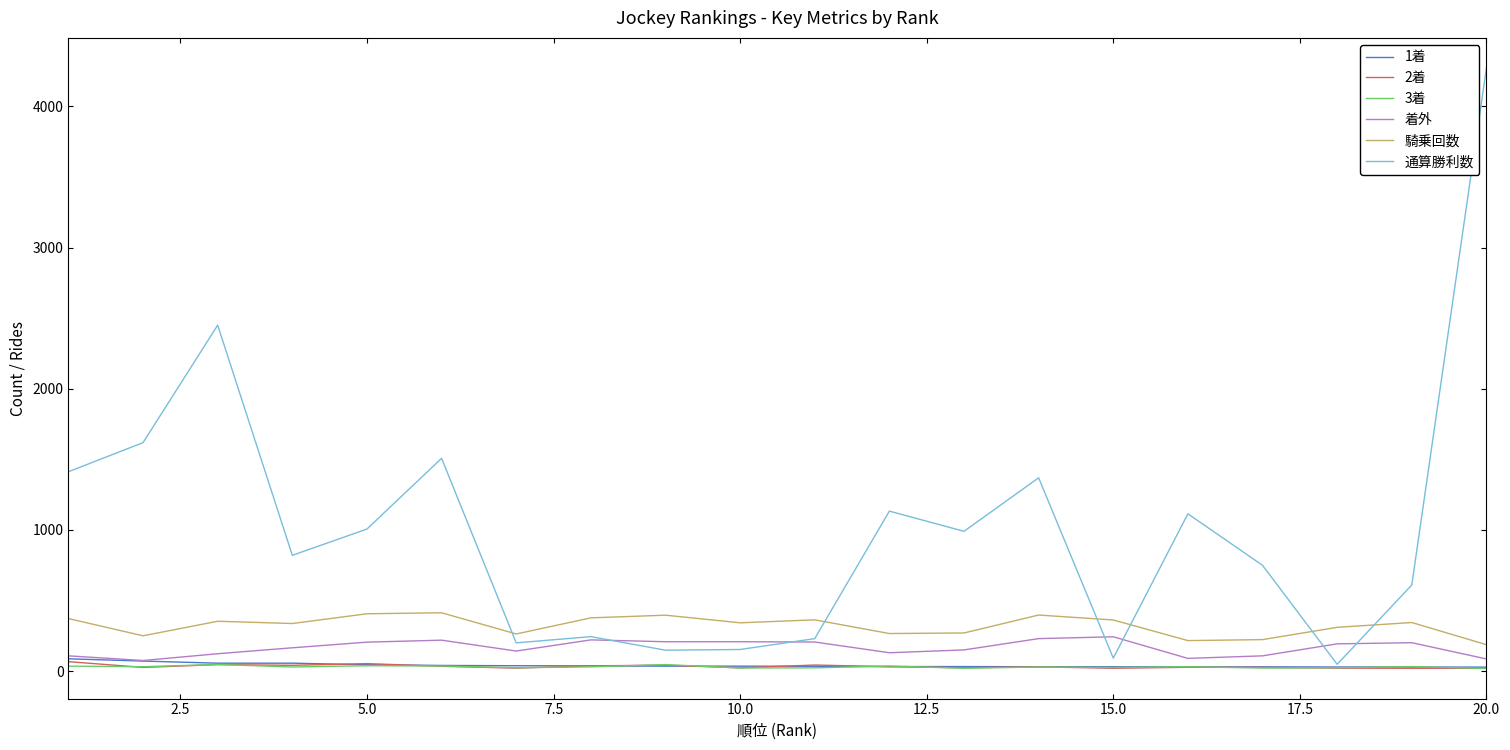

Which series has the widest spread of values?

通算勝利数